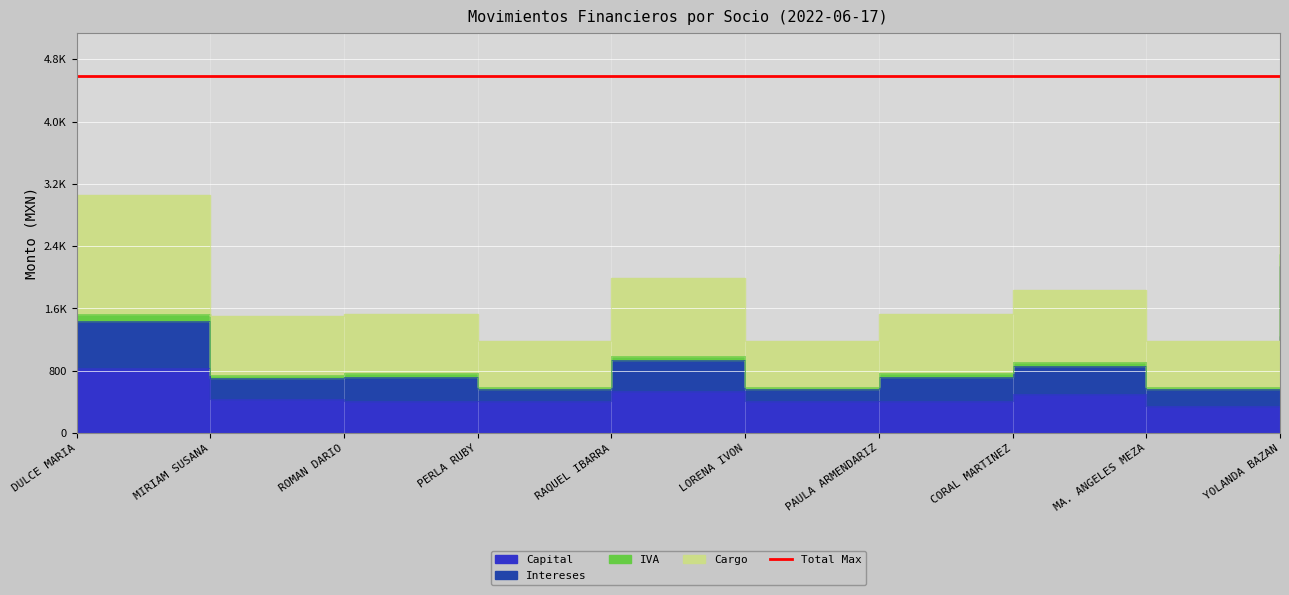

True or false: Cargo and Intereses cross at least once.

False